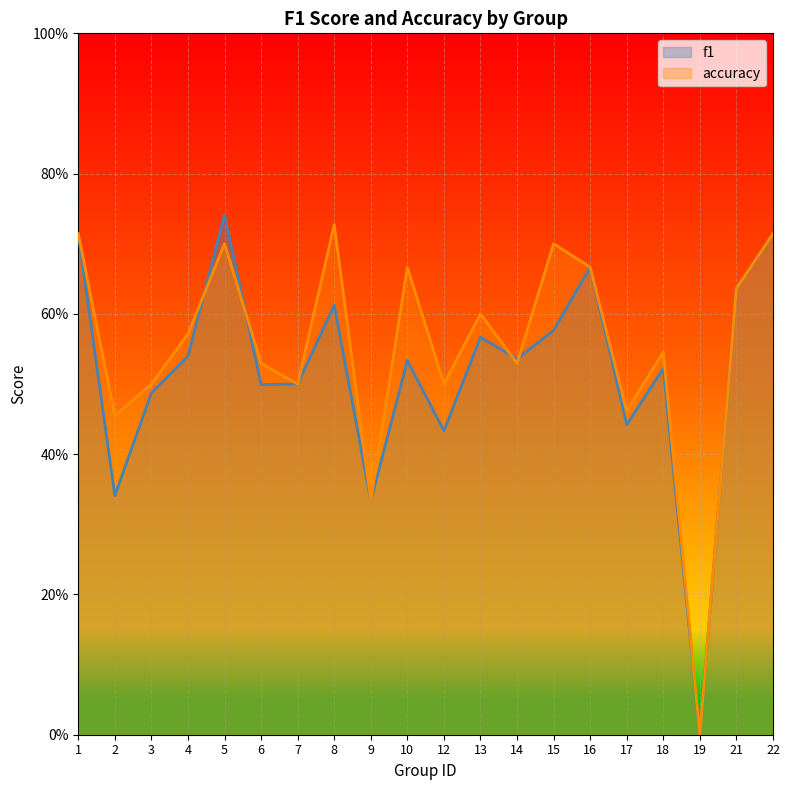

Which series has the widest spread of values?

f1